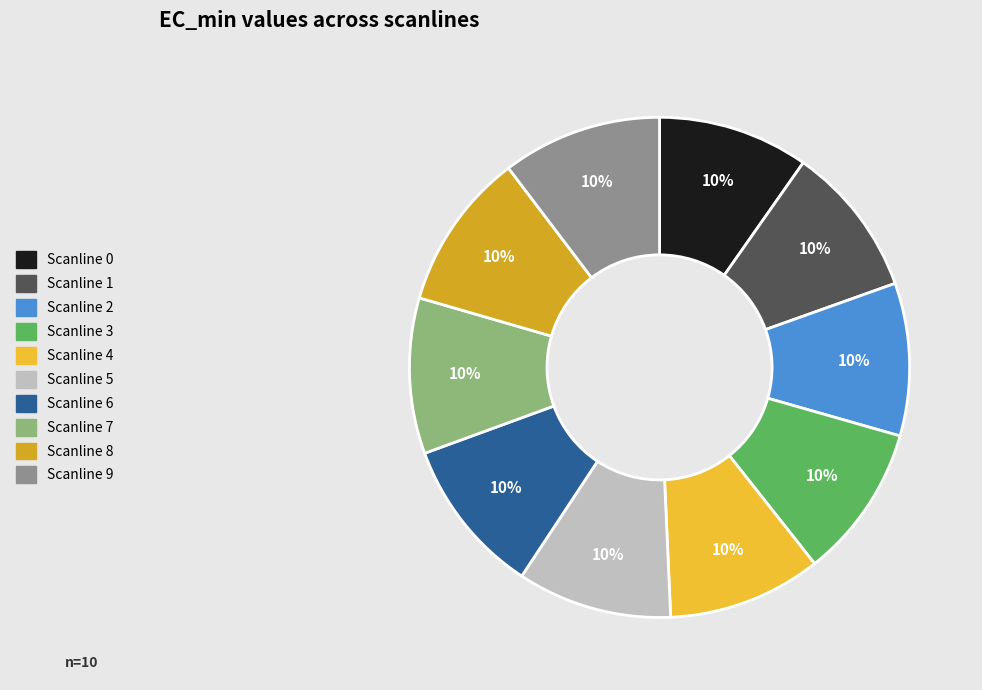

To the nearest percent, what is the average slice percentage?

10%